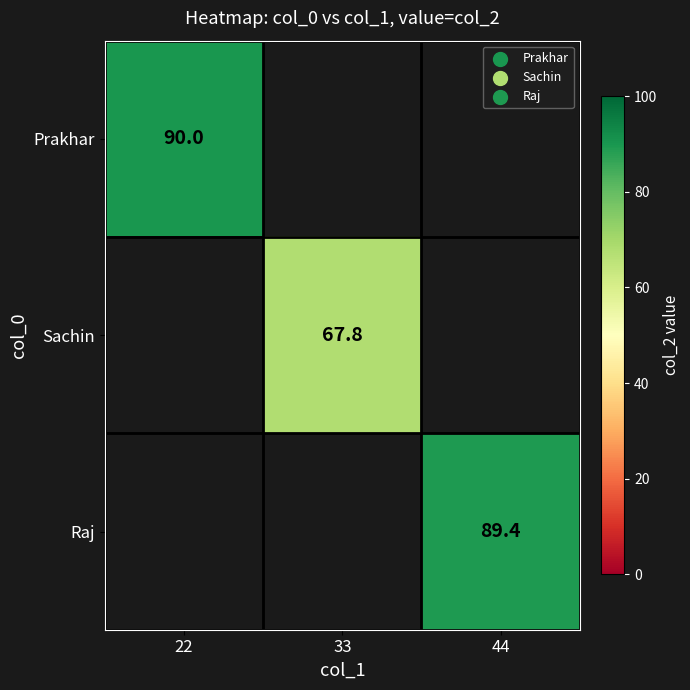

True or false: Prakhar has a value of 90.0 at 22.

True